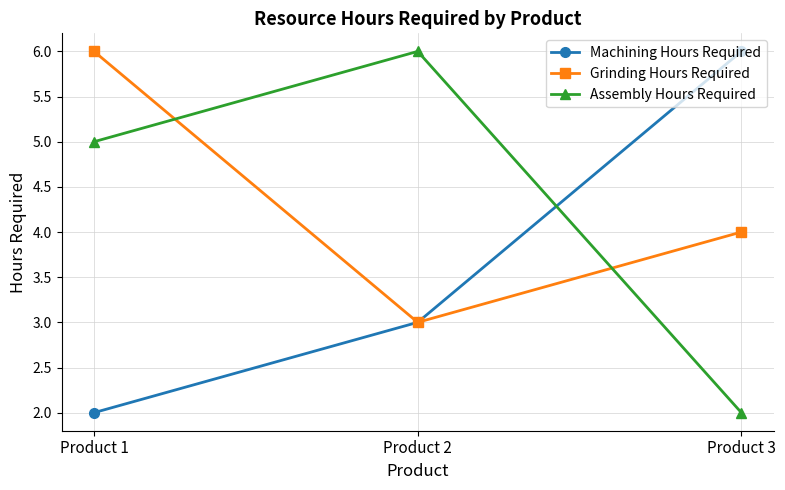

What is the value of the Machining Hours Required point at the 2nd from the left?

3